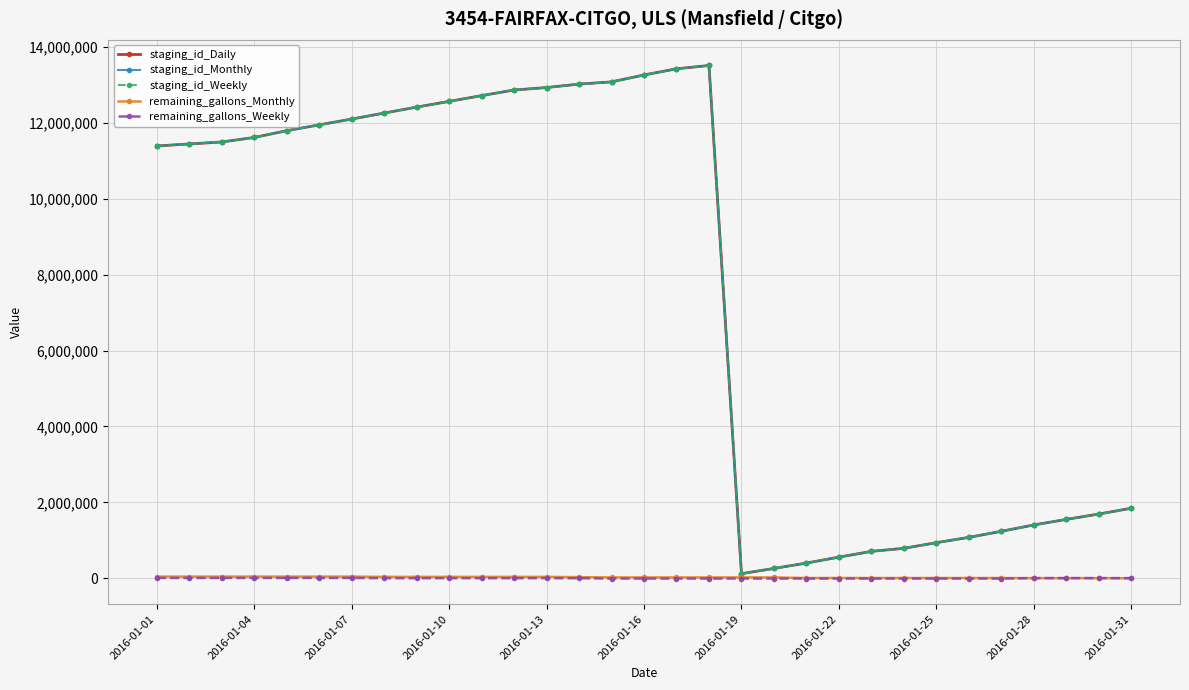

How many categories are shown in the chart?

31